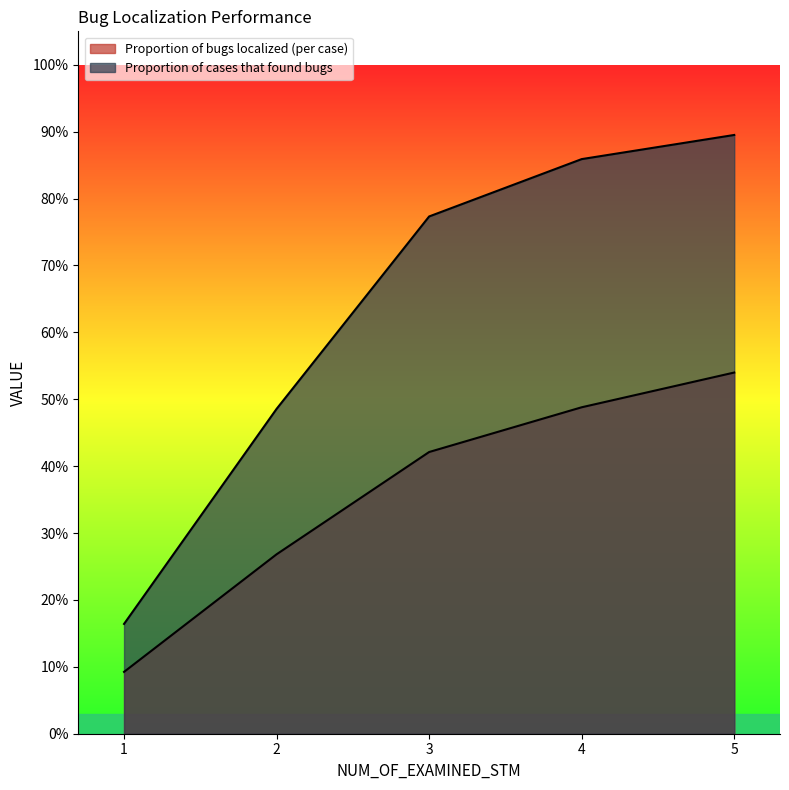

The Proportion of cases that found bugs series shows 0.9 at 5. True or false?

True